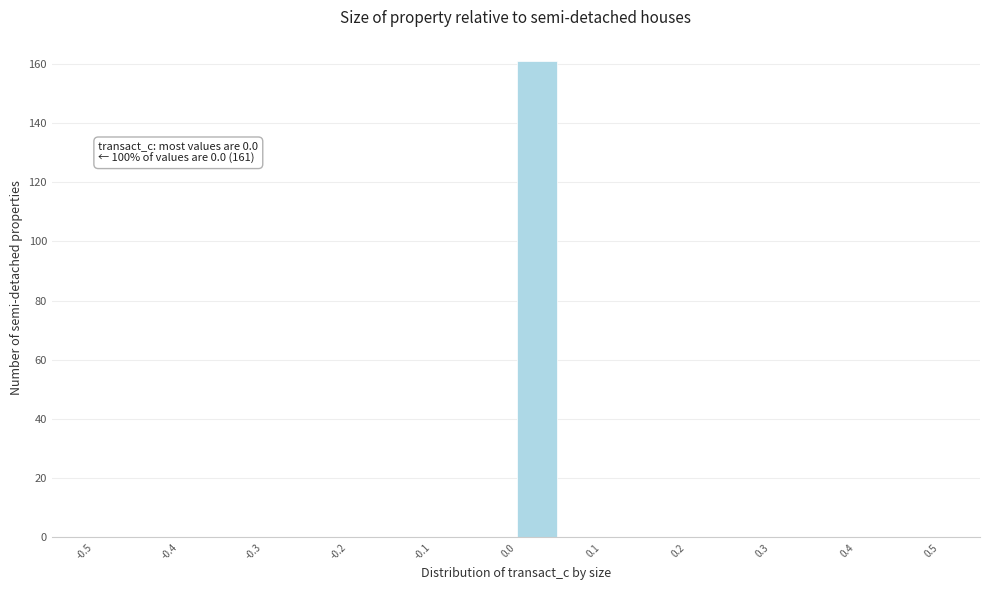

Which range on the x-axis has the tallest bar?

0.00 to 0.05